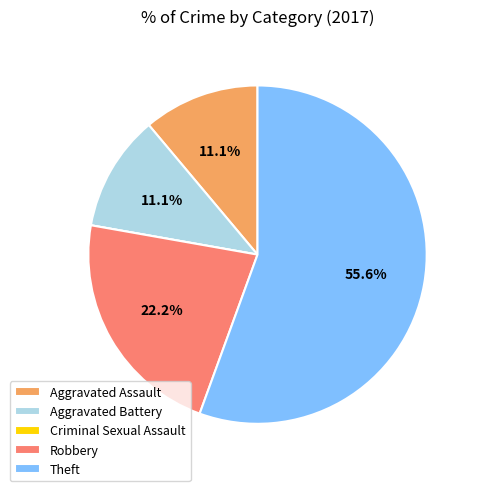

Which category has the biggest portion of the pie?

Theft